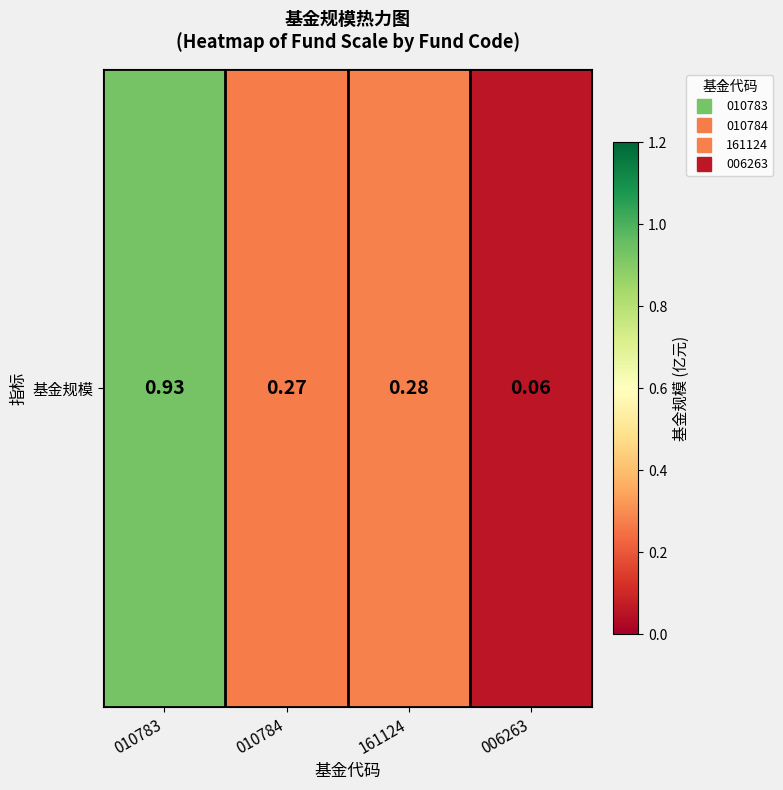

Reading left to right, extract all data points from this chart.

0.9	0.3	0.3	0.1